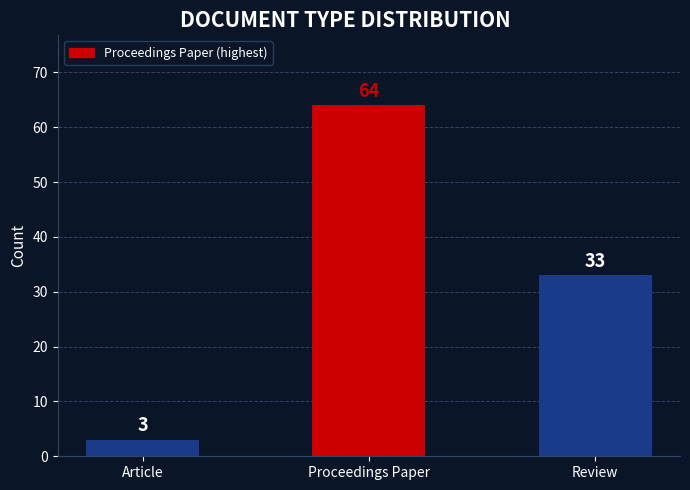

List the labels in order of value, largest first.

Proceedings Paper, Review, Article